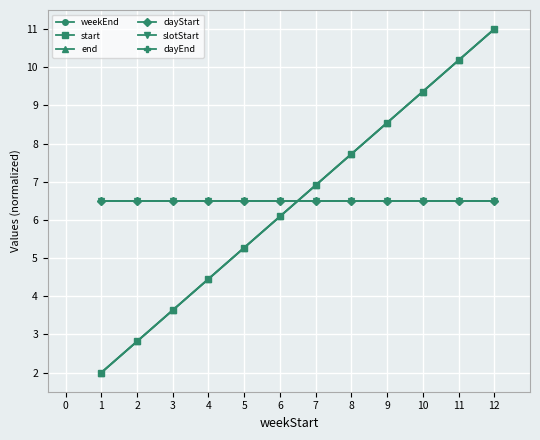

Is this an area chart (filled region under the line)?

No